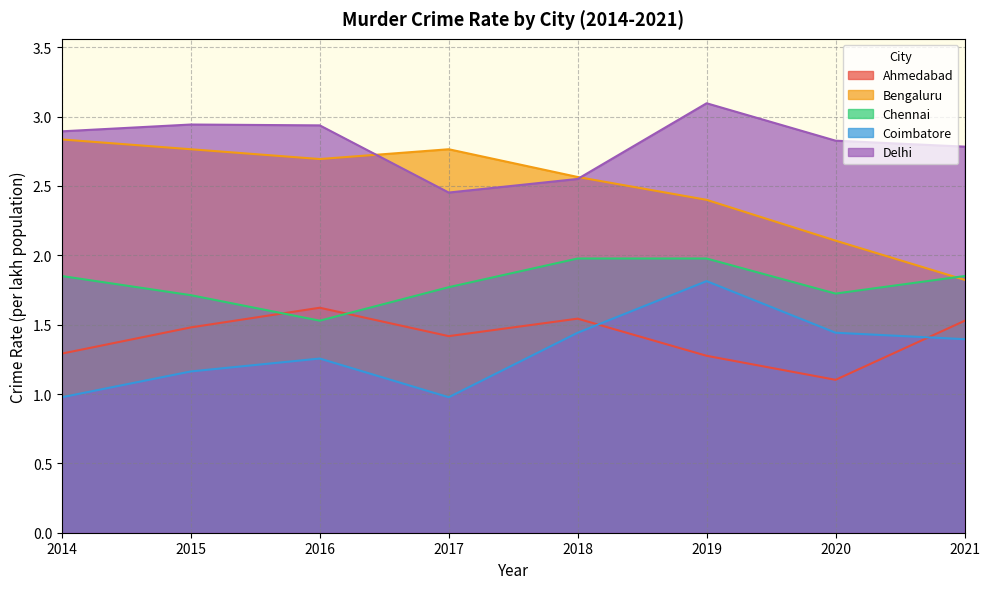

Which has a higher value, 2015 or 2017?

2015